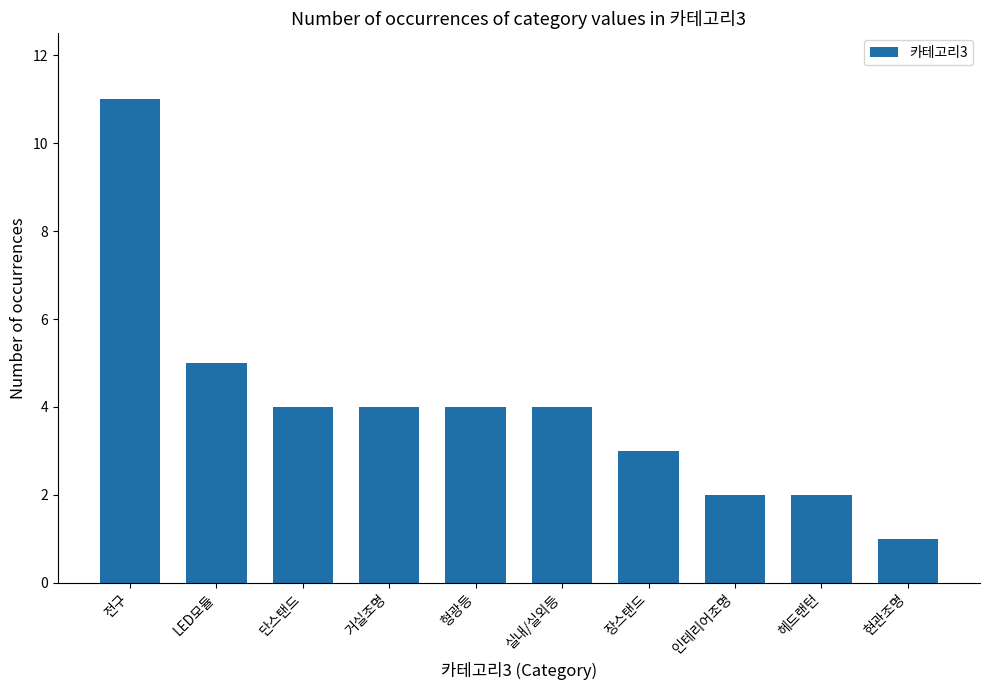

What is the smallest value displayed?

1